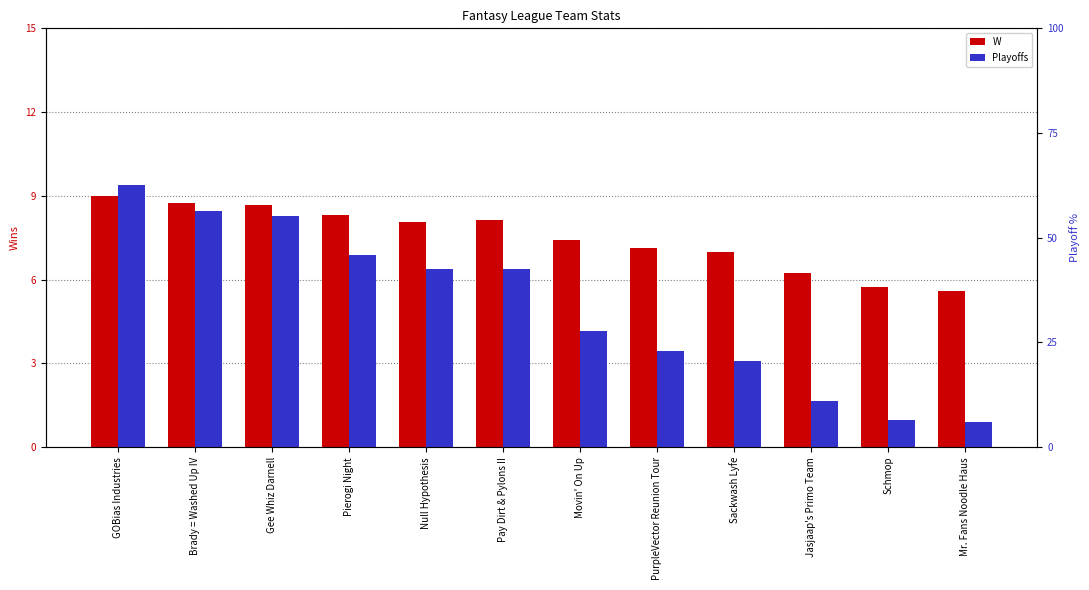

How many groups of bars are there?

12